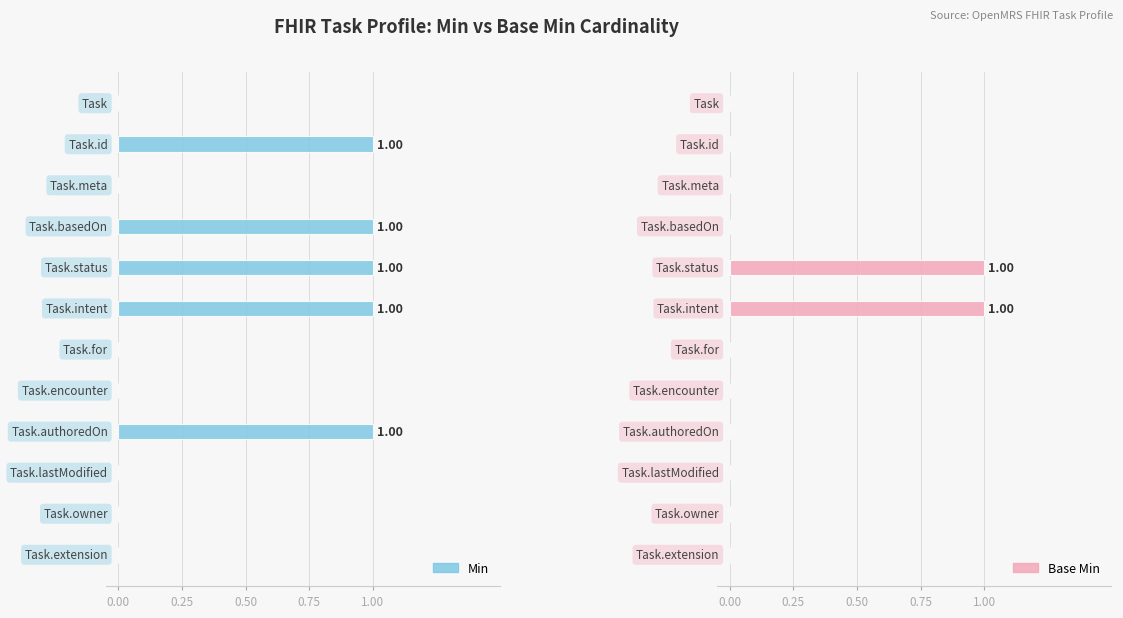

How many positive values does the Base Min series have?

2